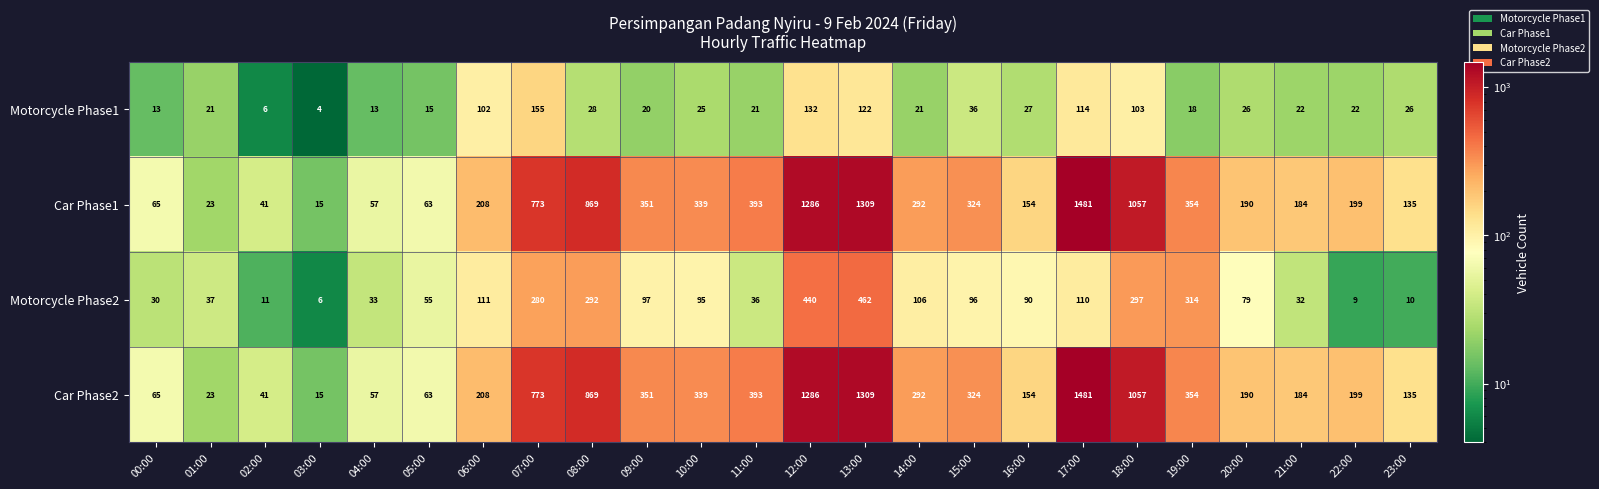

At which category does the chart reach its minimum across all series?

03:00